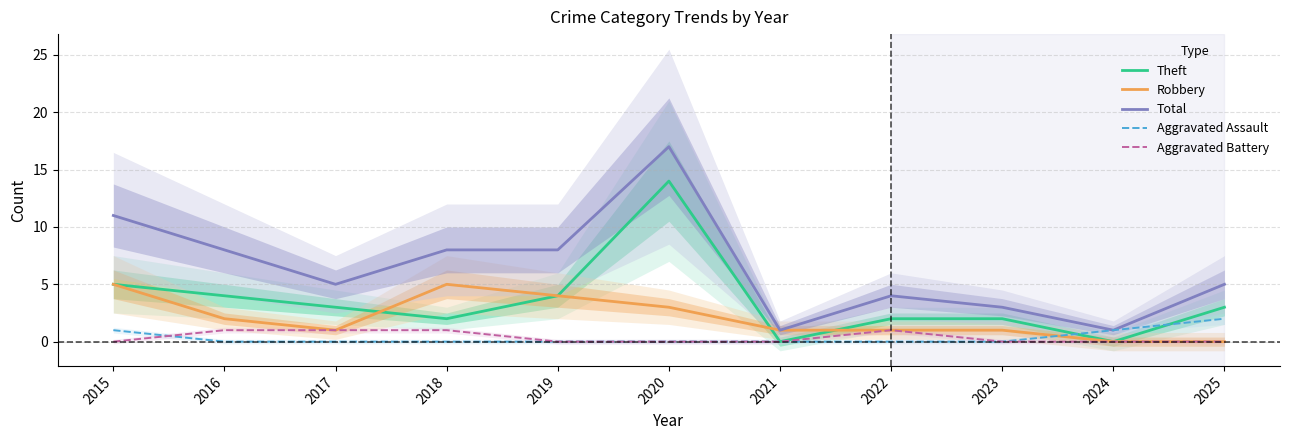

Reading left to right, extract all data points from this chart.

Theft: 5	4	3	2	4	14	0	2	2	0	3
Robbery: 5	2	1	5	4	3	1	1	1	0	0
Total: 11	8	5	8	8	17	1	4	3	1	5
Aggravated Assault: 1	0	0	0	0	0	0	0	0	1	2
Aggravated Battery: 0	1	1	1	0	0	0	1	0	0	0